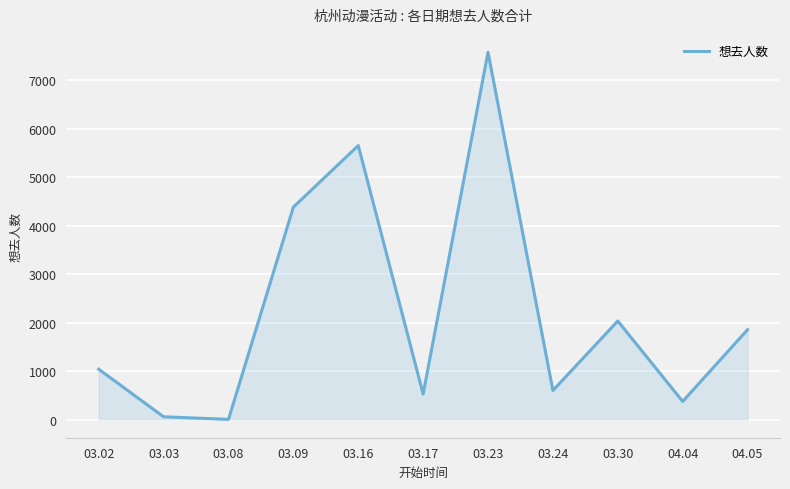

What is the difference between the second highest and second lowest values?

5586